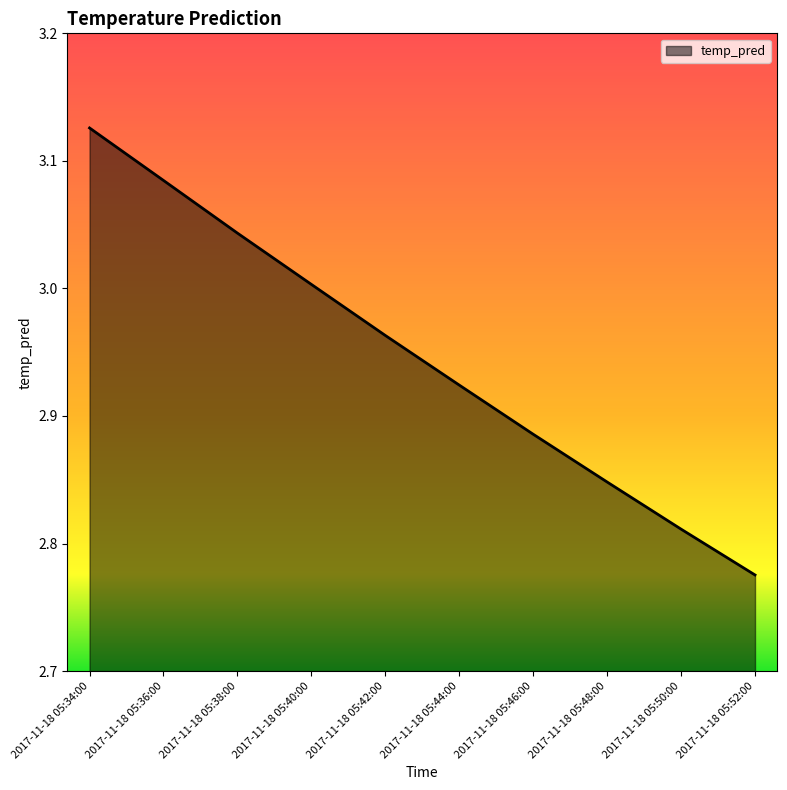

What position from the left is 2017-11-18 05:50:00?

9